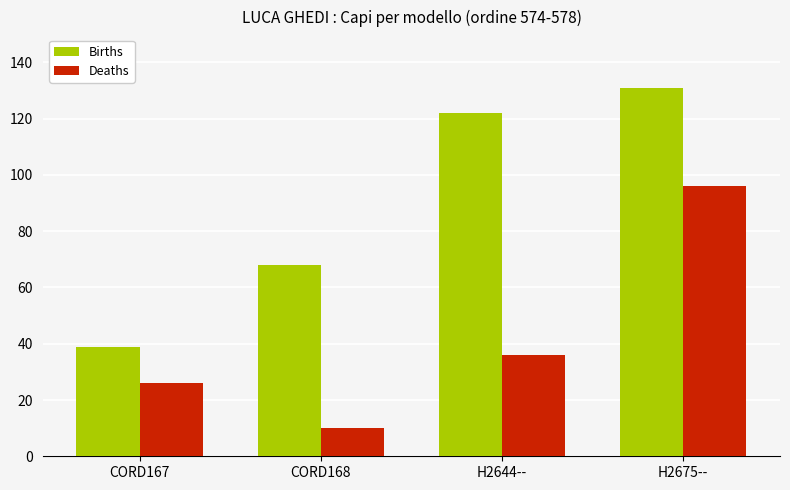

Which series has the largest total across all categories?

Births